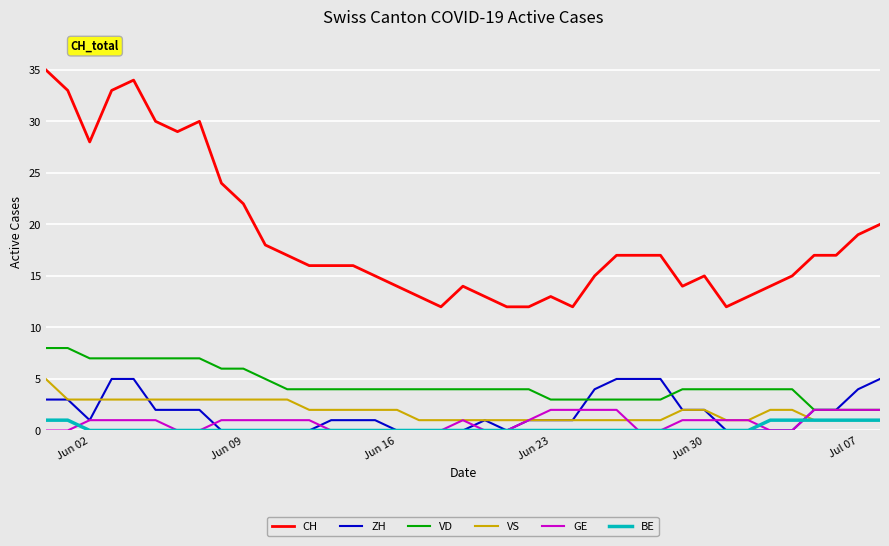

True or false: VS and CH intersect in this chart.

False